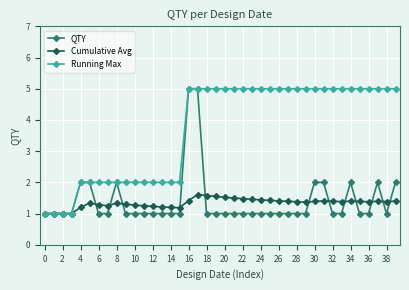

True or false: QTY has more than 1 interior local peaks.

True